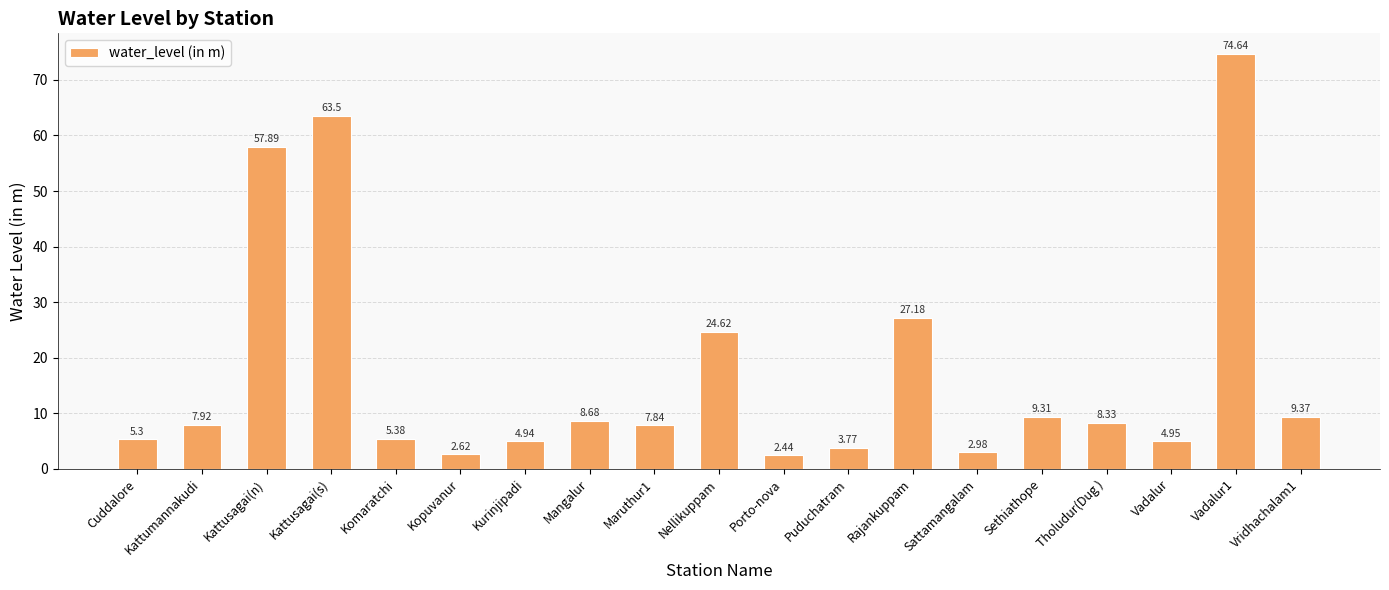

List the labels in order of value, largest first.

Vadalur1, Kattusagai(s), Kattusagai(n), Rajankuppam, Nellikuppam, Vridhachalam1, Sethiathope, Mangalur, Tholudur(Dug ), Kattumannakudi, Maruthur1, Komaratchi, Cuddalore, Vadalur, Kurinjipadi, Puduchatram, Sattamangalam, Kopuvanur, Porto-nova